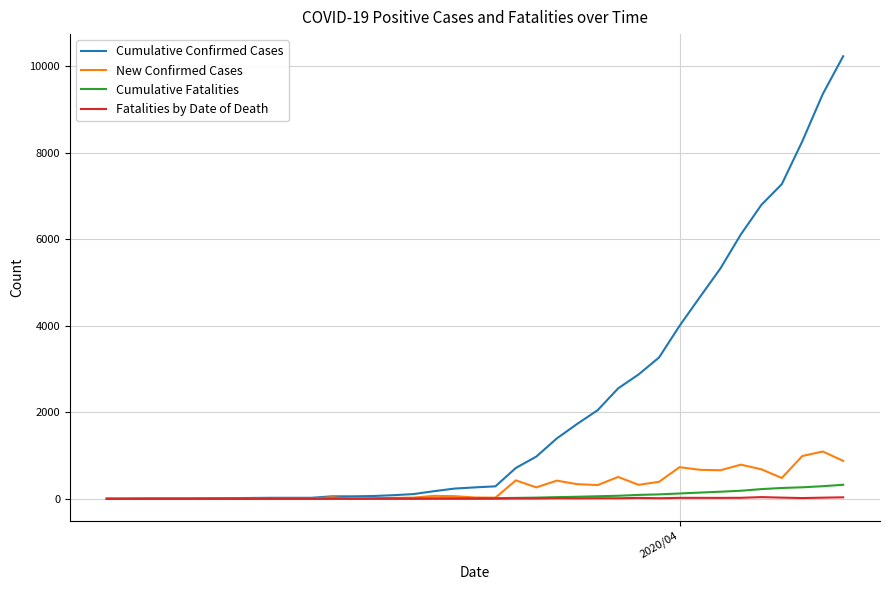

Which series has the widest spread of values?

Cumulative Confirmed Cases